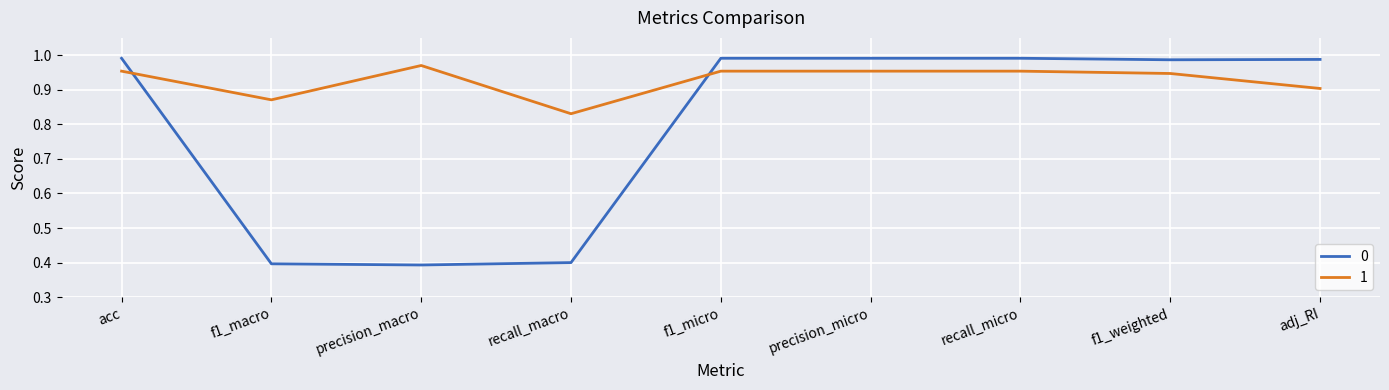

What is the spread (max minus min) of values at recall_macro?

0.4